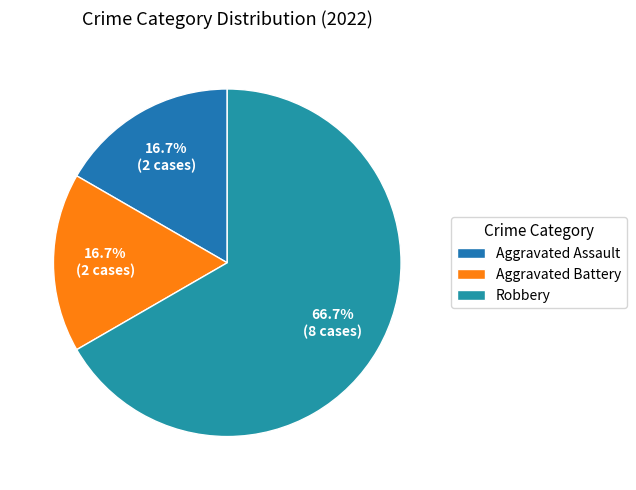

Between Aggravated Assault and Robbery, which is larger?

Robbery